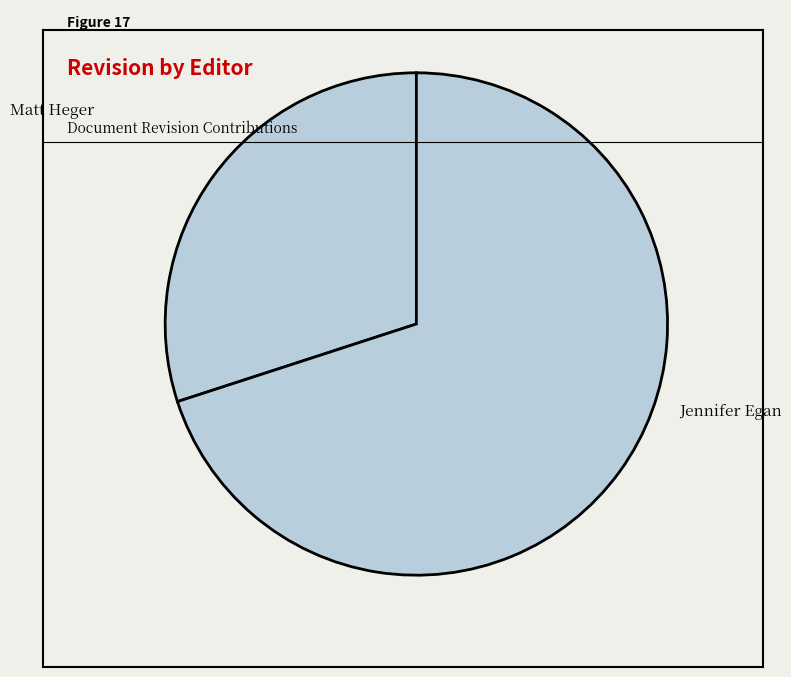

Rank the categories by value from lowest to highest.

Matt Heger, Jennifer Egan